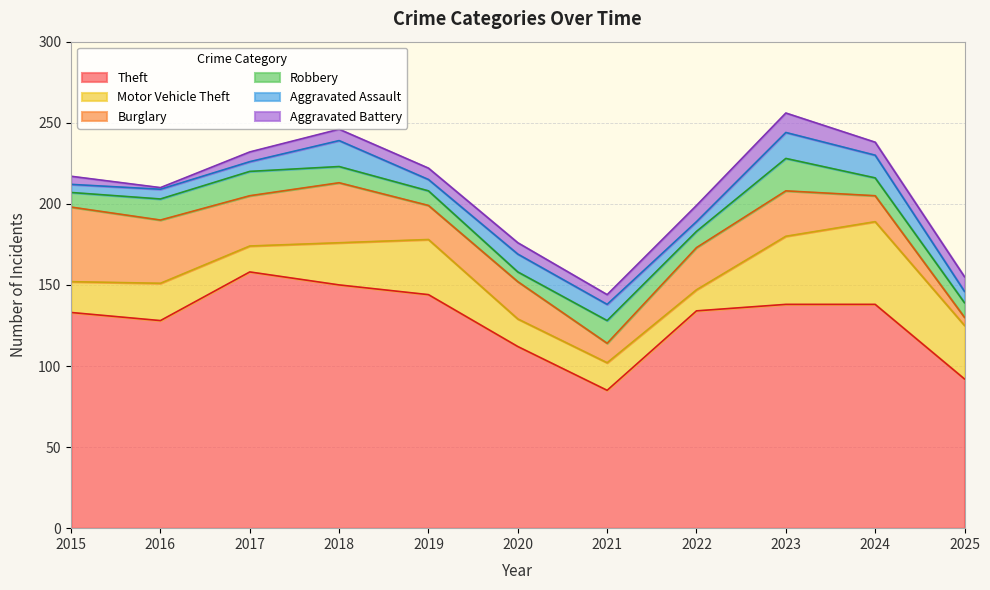

At which label does Motor Vehicle Theft first exceed 23?

2018